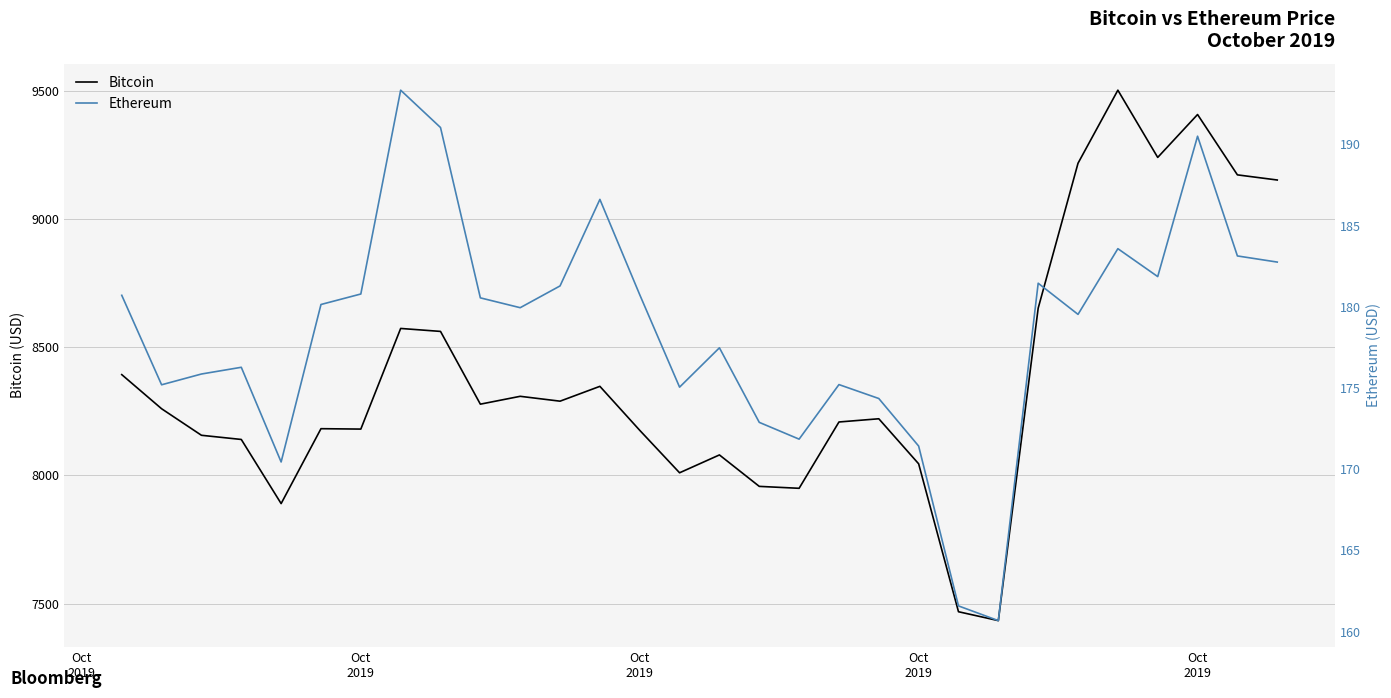

What is the difference between the maximum and minimum values in the Bitcoin series?

2068.1